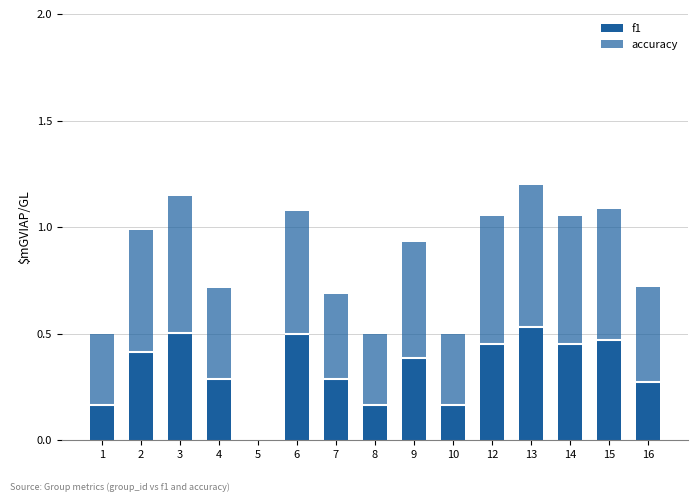

What are all the series names shown in the legend?

f1, accuracy